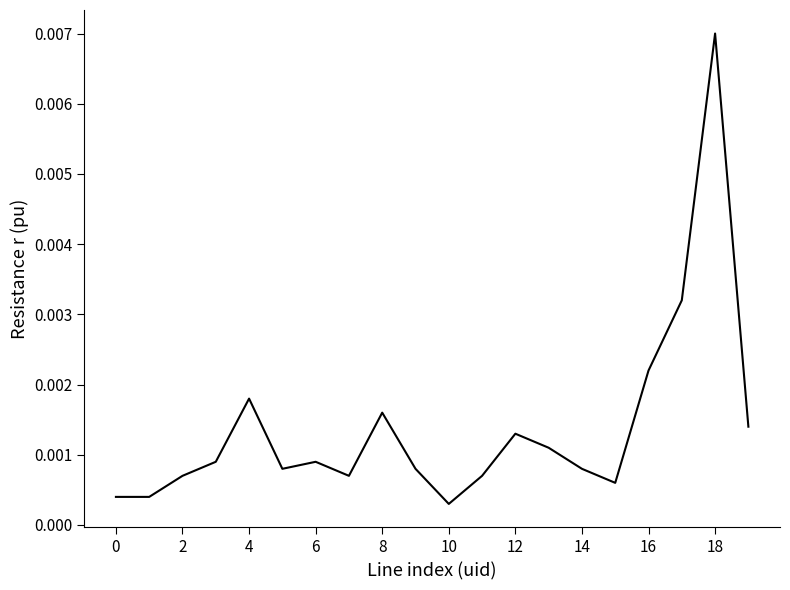

How many lines are shown in the chart?

1